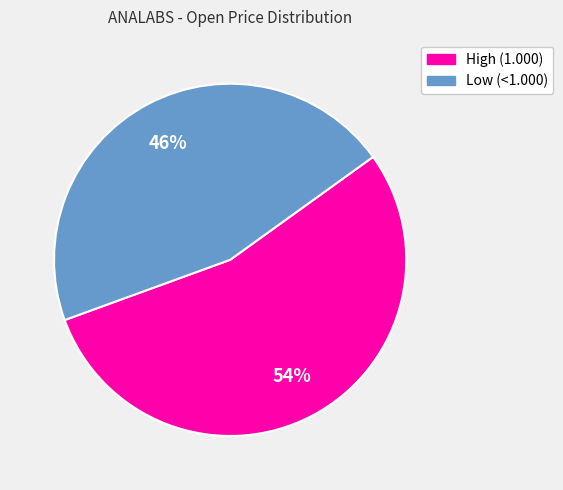

To the nearest percent, what is the average slice percentage?

50%